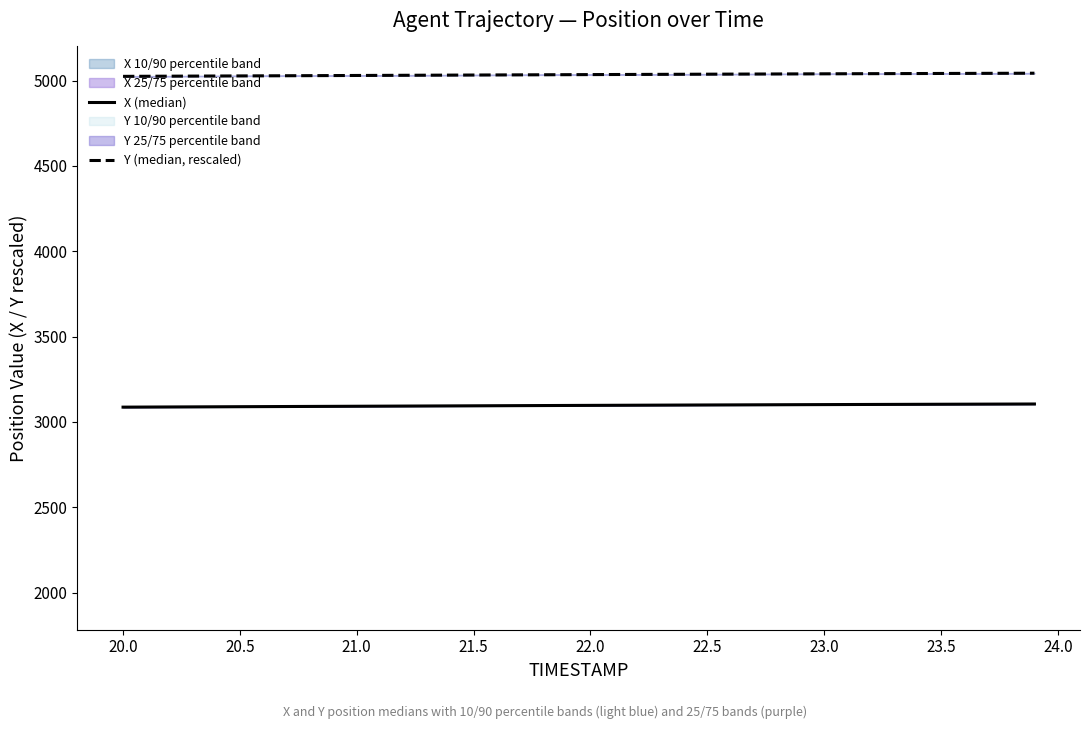

Reading left to right, transcribe all the data shown in this chart.

X (median): 3086.2	3086.7	3087.2	3087.8	3088.3	3088.8	3089.3	3089.9	3090.4	3090.9	3091.4	3091.9	3092.5	3093.0	3093.5	3094.0	3094.5	3095.1	3095.6	3096.1	3096.6	3097.0	3097.5	3098.0	3098.5	3098.9	3099.4	3099.8	3100.3	3100.7	3101.1	3101.5	3101.9	3102.3	3102.7	3103.1	3103.5	3103.9	3104.2	3104.6
Y (median, rescaled): 5024.4	5024.9	5025.5	5026.0	5026.5	5027.0	5027.5	5028.0	5028.6	5029.1	5029.6	5030.1	5030.6	5031.1	5031.7	5032.2	5032.7	5033.2	5033.7	5034.2	5034.7	5035.2	5035.7	5036.2	5036.6	5037.1	5037.6	5038.0	5038.4	5038.9	5039.3	5039.7	5040.1	5040.5	5040.9	5041.3	5041.7	5042.1	5042.5	5042.8